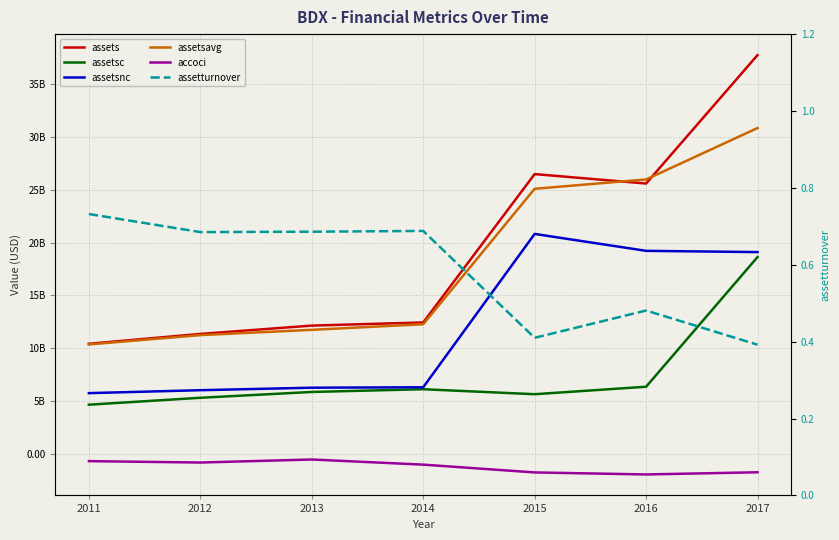

Which series has the largest total across all categories?

assets